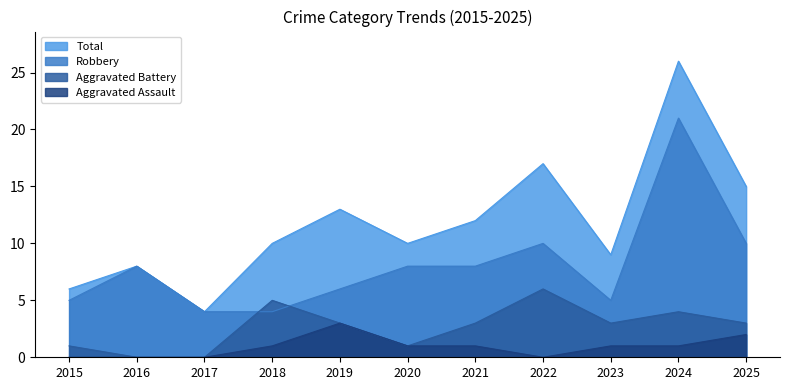

At which label does Aggravated Battery first exceed 3?

2018